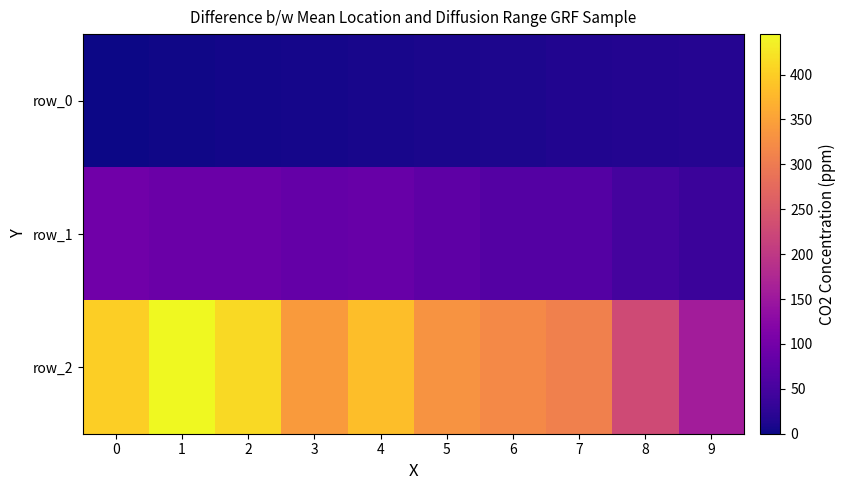

Is it true that row_0 equals 0 at 0?

True